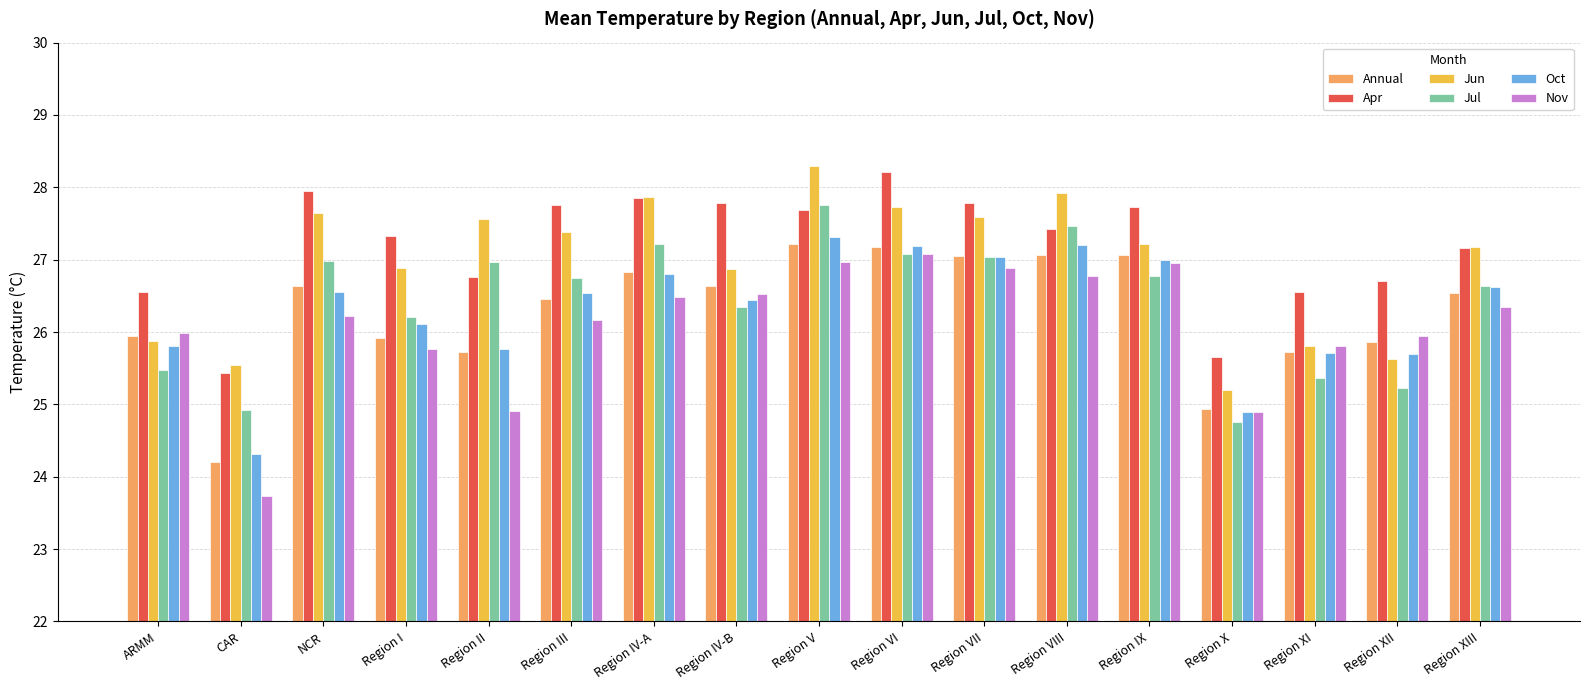

How many series are shown in this chart?

6